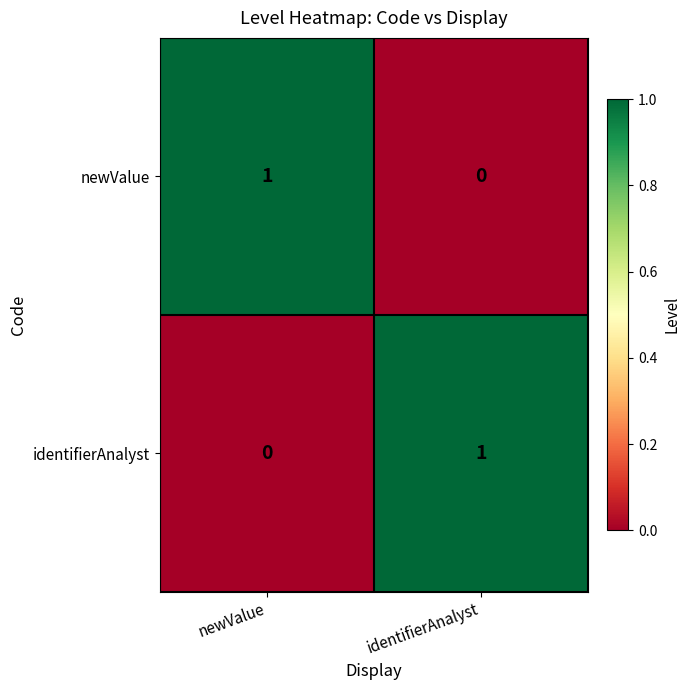

Is the value of identifierAnalyst at identifierAnalyst greater than the value of newValue at identifierAnalyst?

Yes